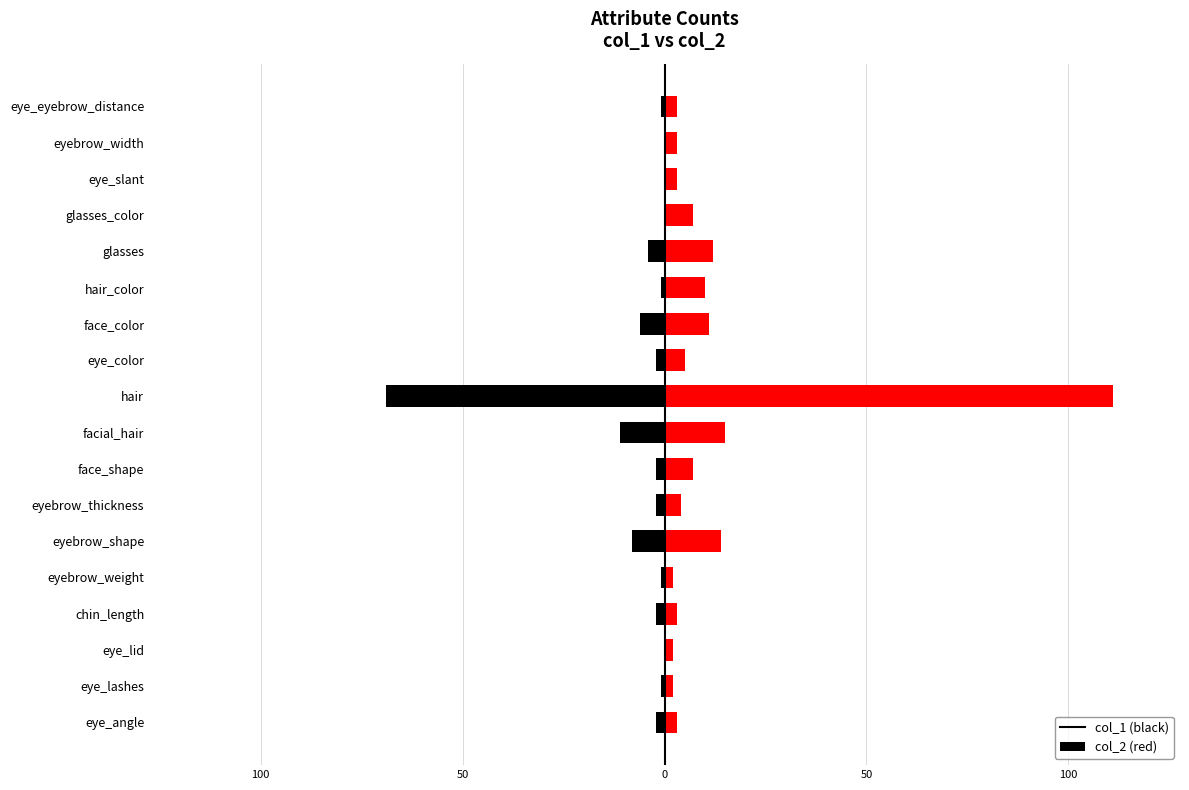

Rank the series by their maximum value, from highest to lowest.

col_2, col_1